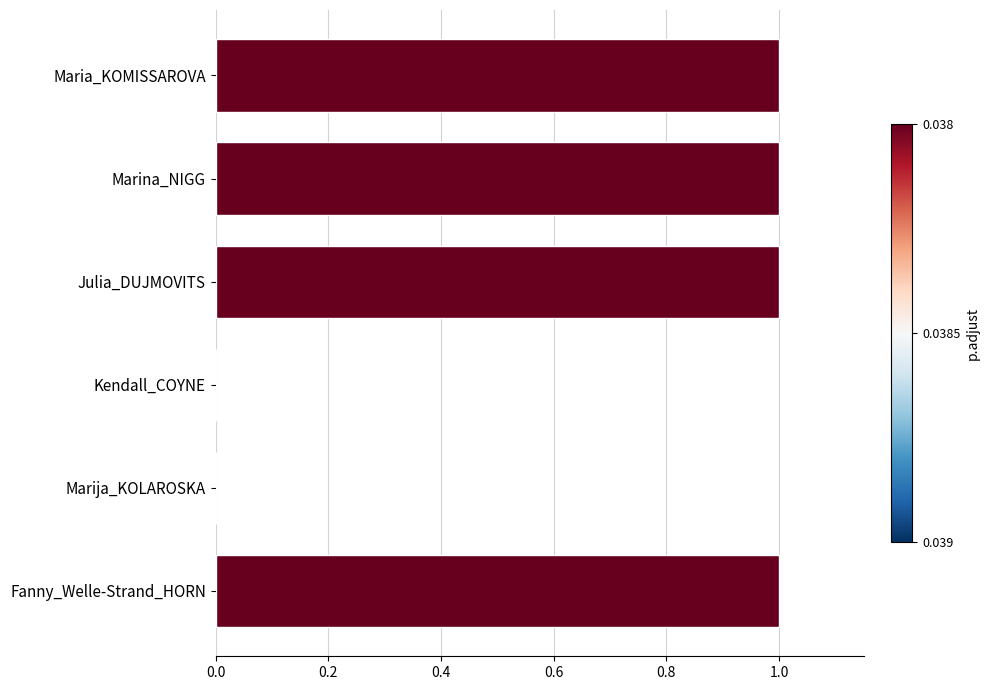

Reading top to bottom, extract all data points from this chart.

Maria_KOMISSAROVA=1	Marina_NIGG=1	Julia_DUJMOVITS=1	Kendall_COYNE=0	Marija_KOLAROSKA=0	Fanny_Welle-Strand_HORN=1